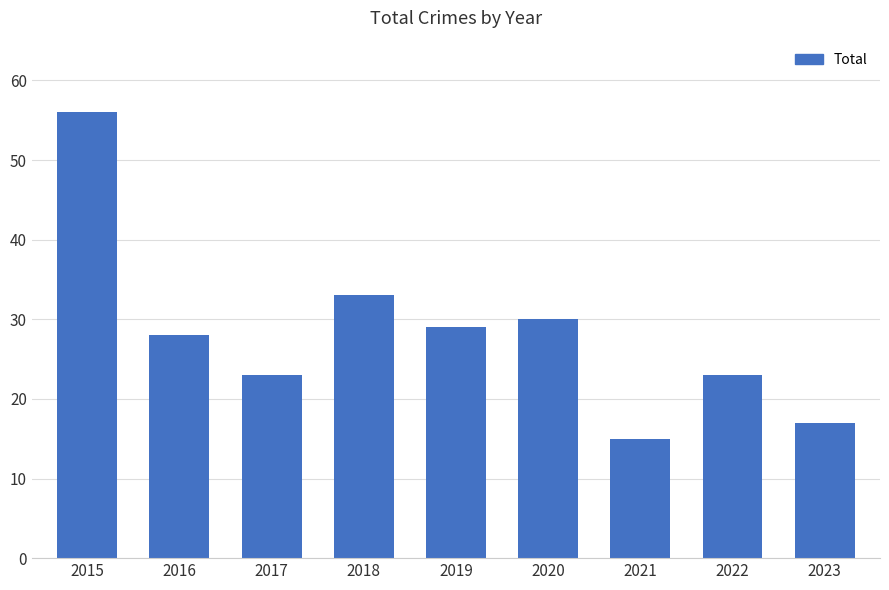

Reading right to left, what are all the values shown in this chart?

2023=17	2022=23	2021=15	2020=30	2019=29	2018=33	2017=23	2016=28	2015=56